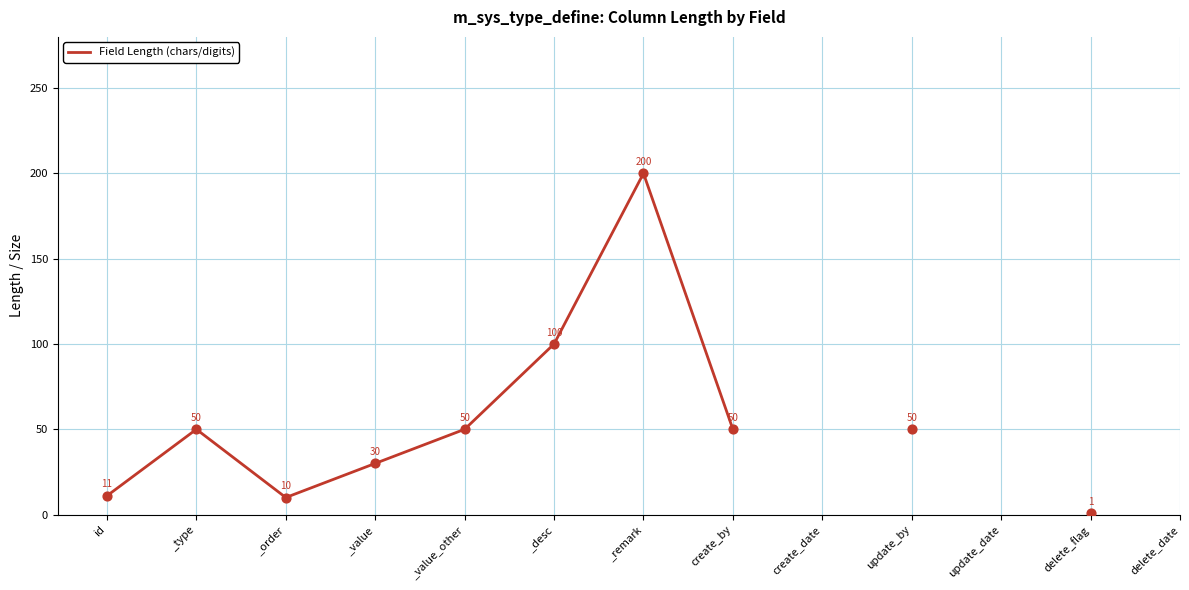

Between _type and delete_flag, which is larger?

_type